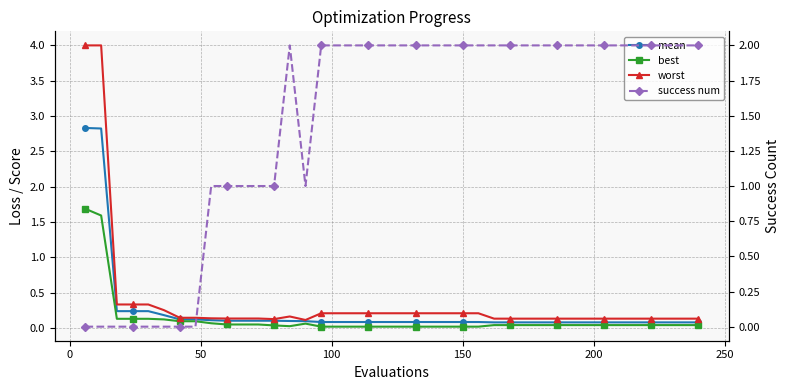

What is the value of the mean point at the 15th from the left?

0.1